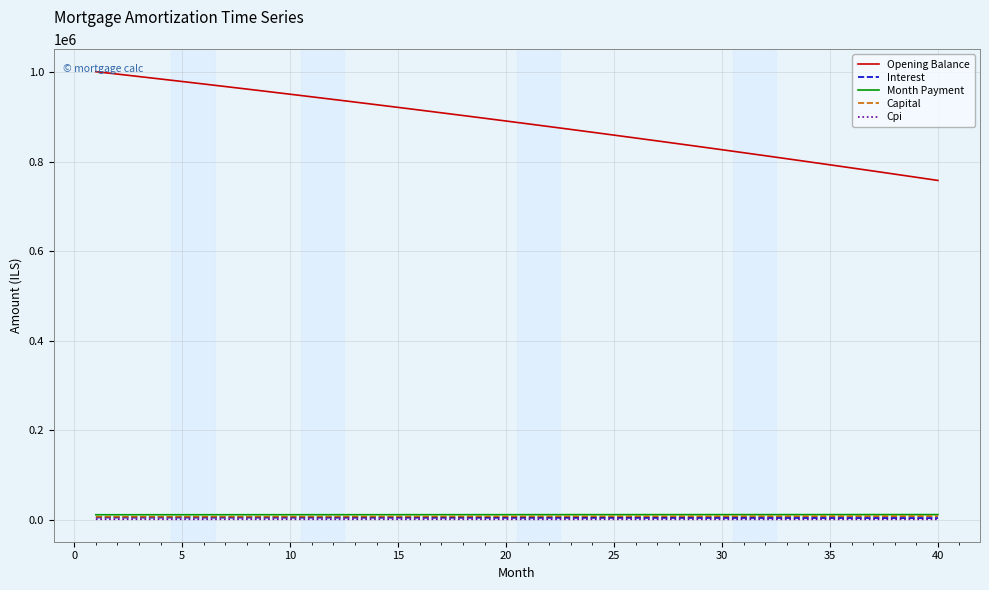

What is the greatest value displayed?

1000833.3